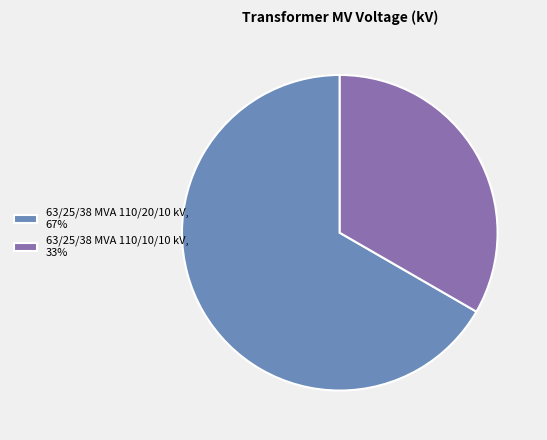

Is there a majority slice in this chart?

Yes